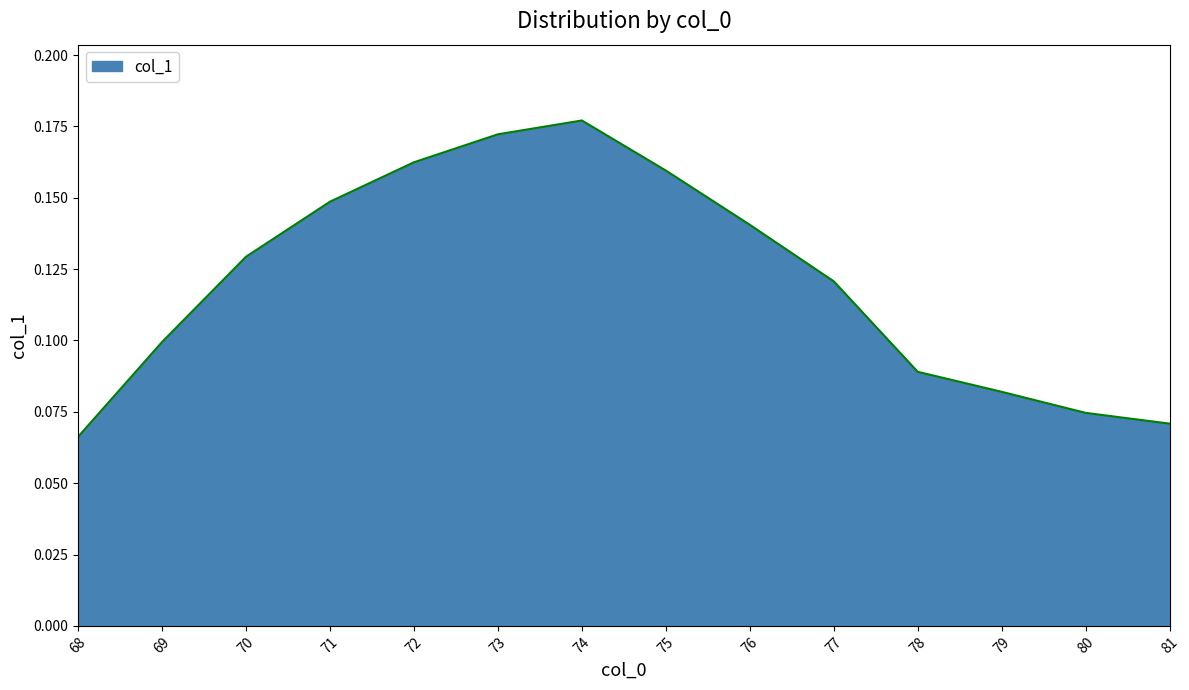

List the labels in order of value, smallest first.

68, 81, 80, 79, 78, 69, 77, 70, 76, 71, 75, 72, 73, 74